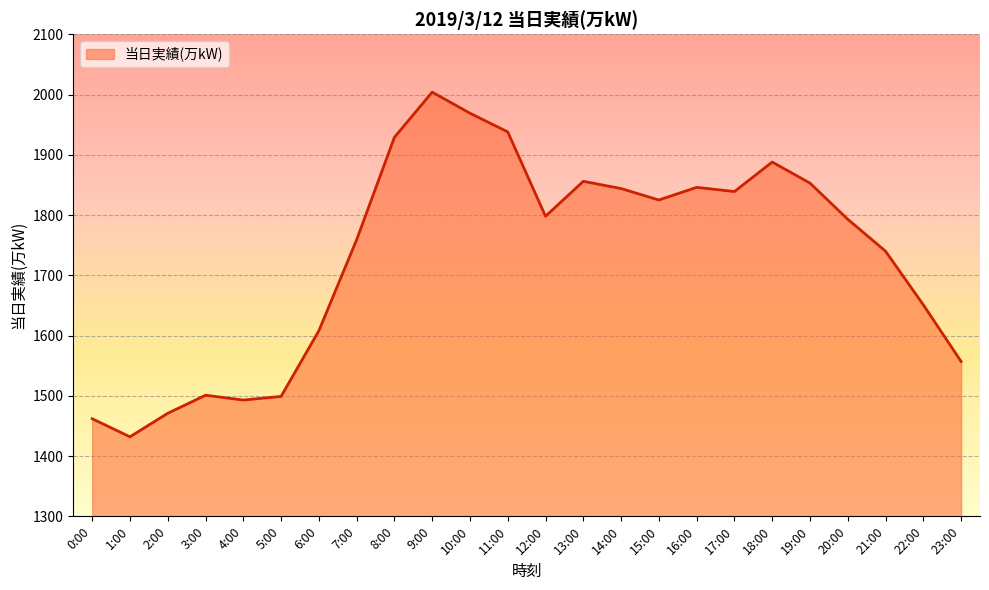

What position from the right is 18:00?

6